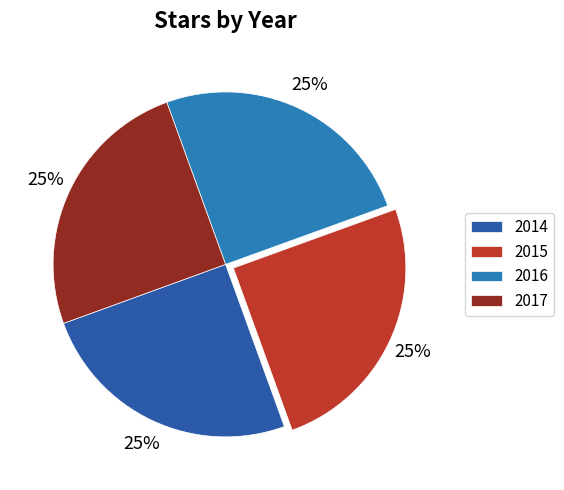

How many segments does this pie chart have?

4